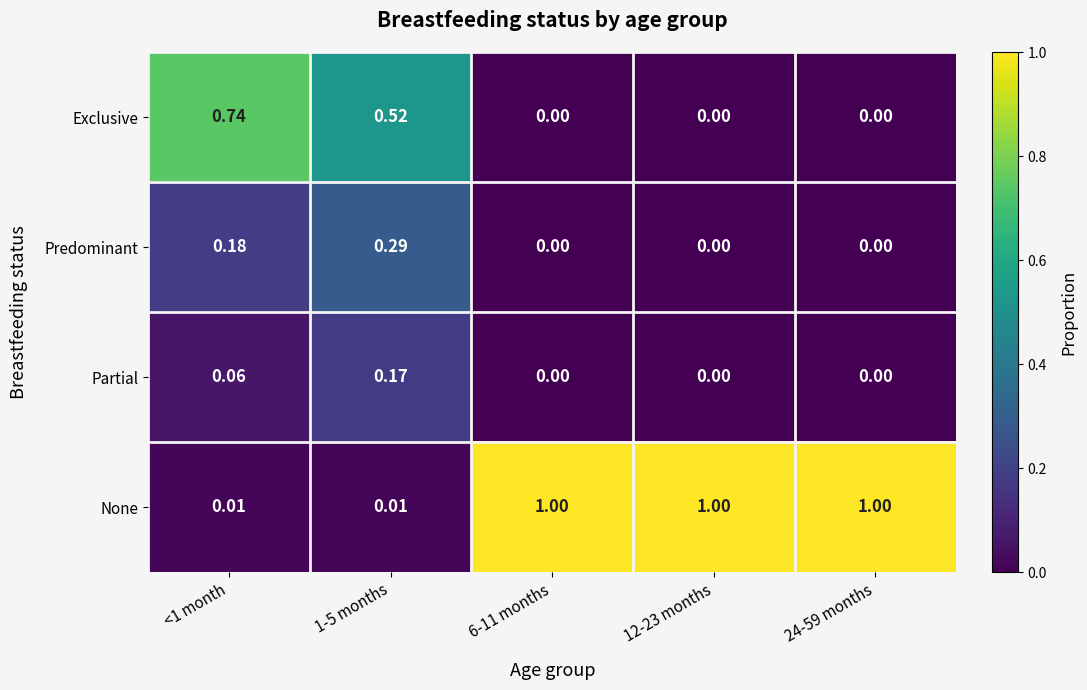

Is the value of Partial at <1 month greater than the value of None at 6-11 months?

No